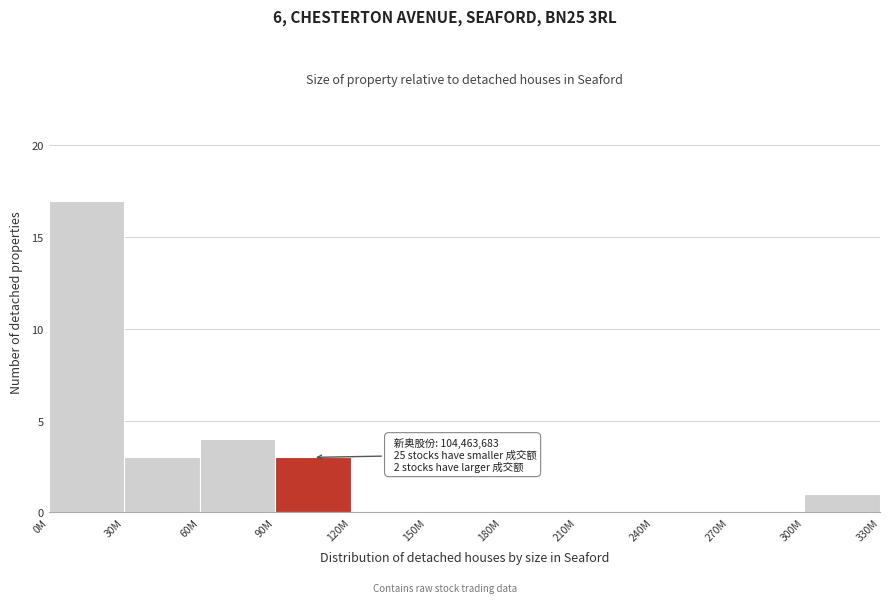

Reading left to right, what are all the values shown in this chart?

0M=17	30M=3	60M=4	90M=3	120M=0	150M=0	180M=0	210M=0	240M=0	270M=0	300M=1